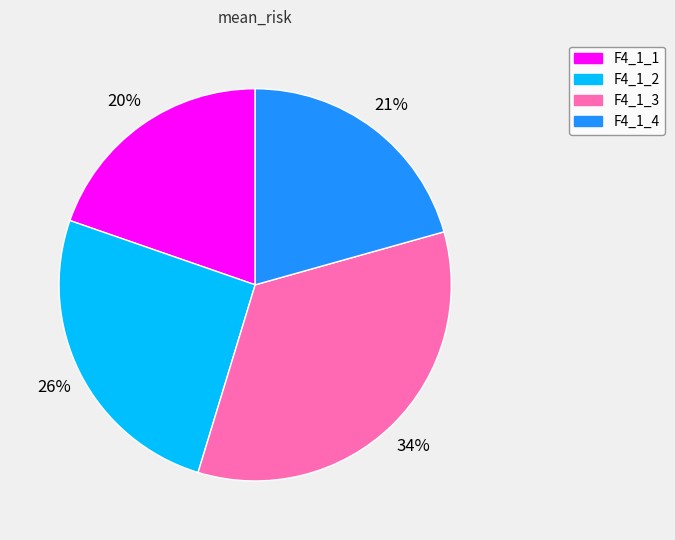

Do F4_1_2 and F4_1_3 together represent more than half of the pie?

Yes